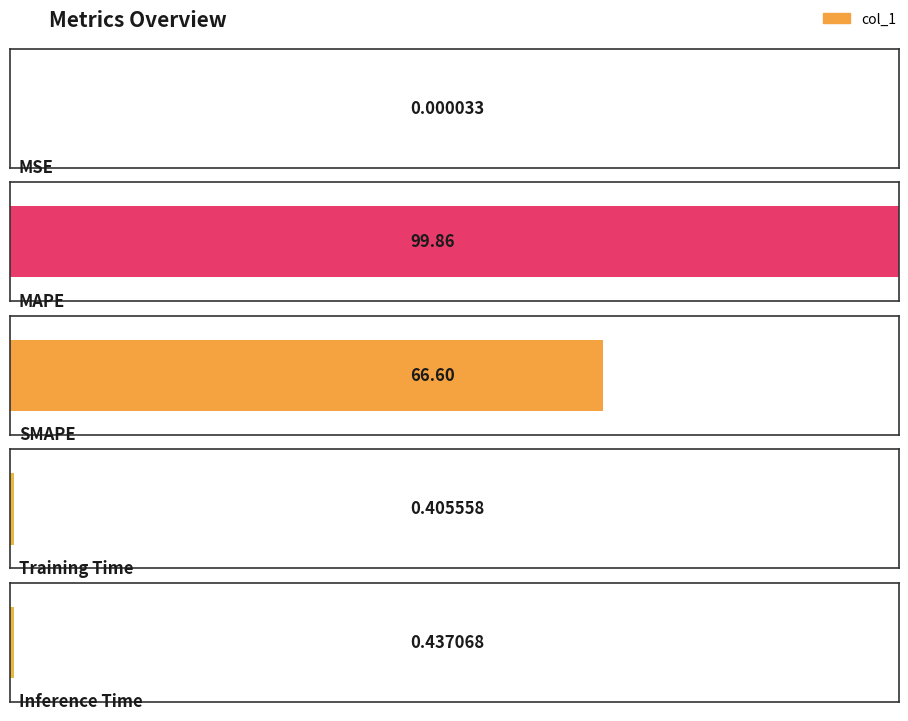

Rank the categories by value from lowest to highest.

MSE, Training Time, Inference Time, SMAPE, MAPE